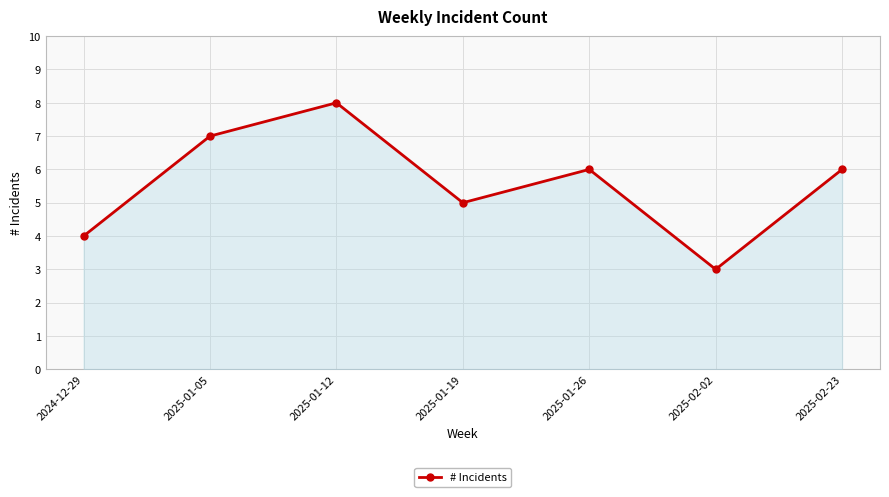

What is the label of the 7th point from the right?

2024-12-29